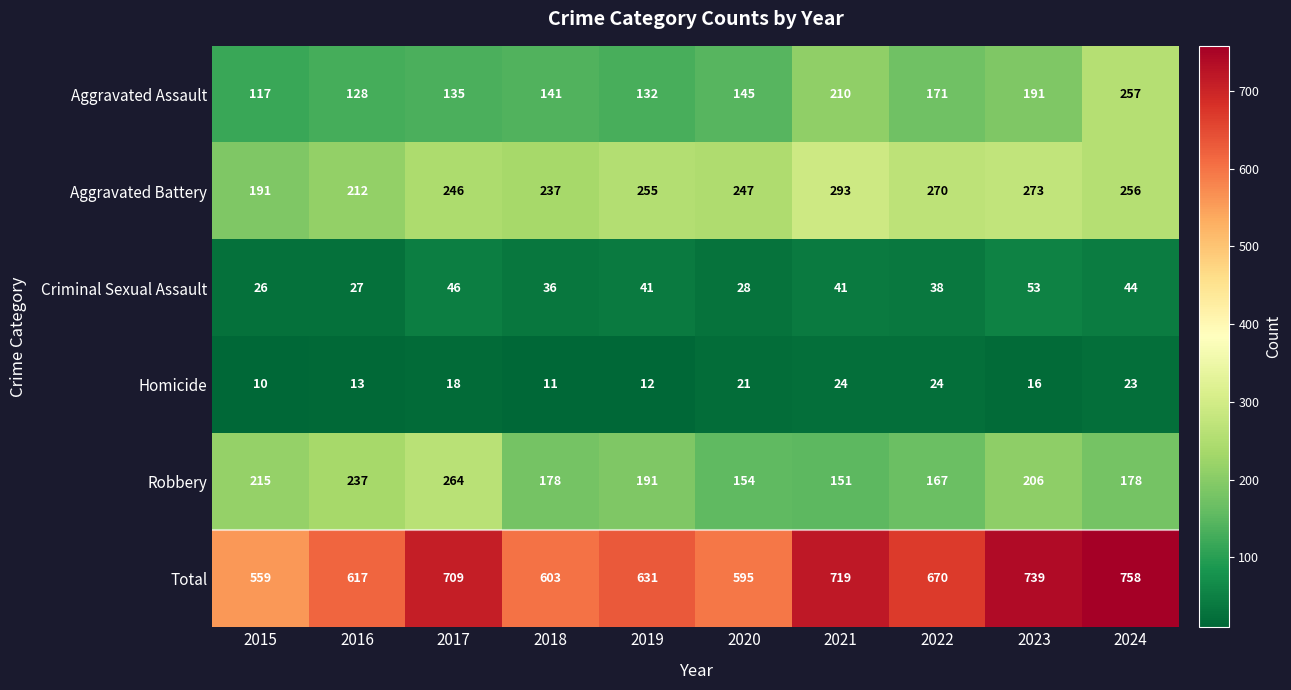

List the series in order of their peak value, lowest first.

Homicide, Criminal Sexual Assault, Aggravated Assault, Robbery, Aggravated Battery, Total